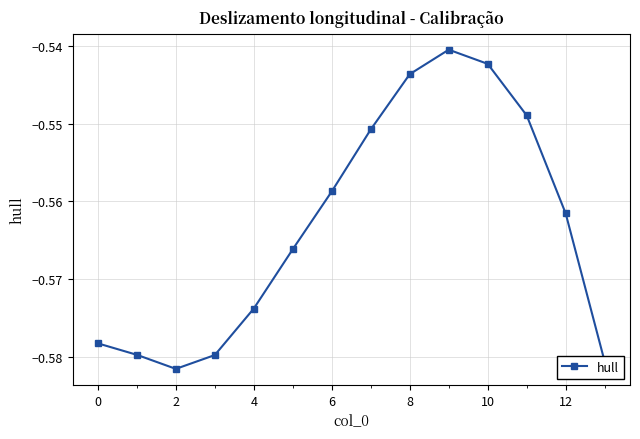

How many interior local peaks (higher than both neighbors) does the data have?

1